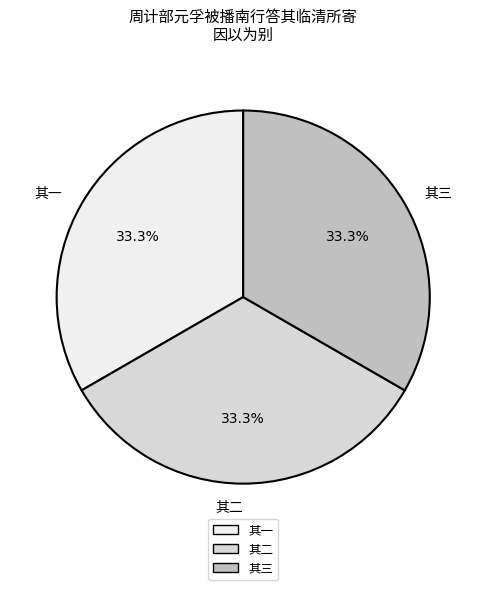

Does any single category account for the majority?

No